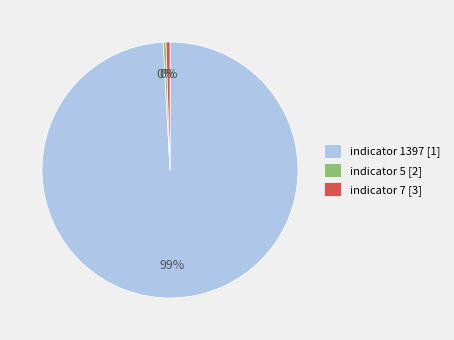

Which slice is the largest?

indicator 1397 [1]